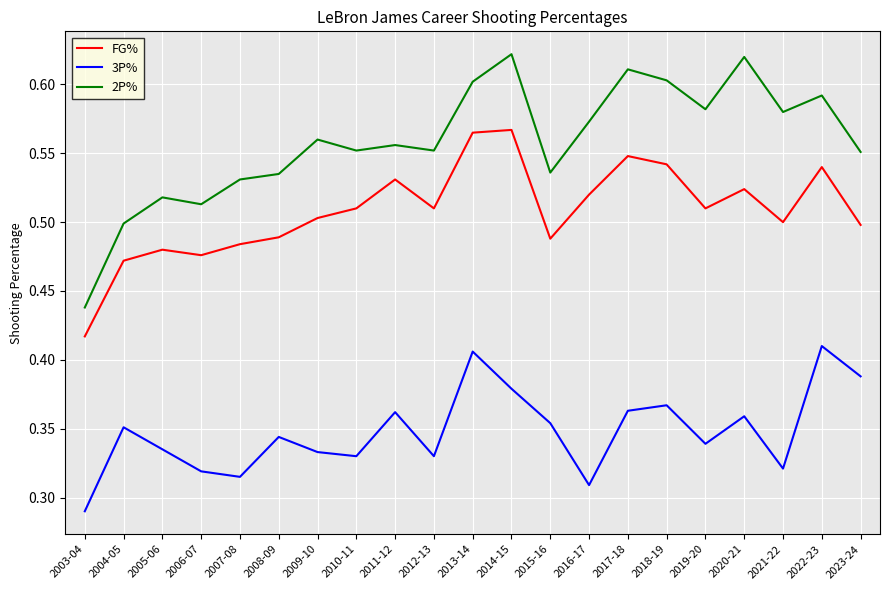

Where is 3P% nearest to the value 0?

2003-04